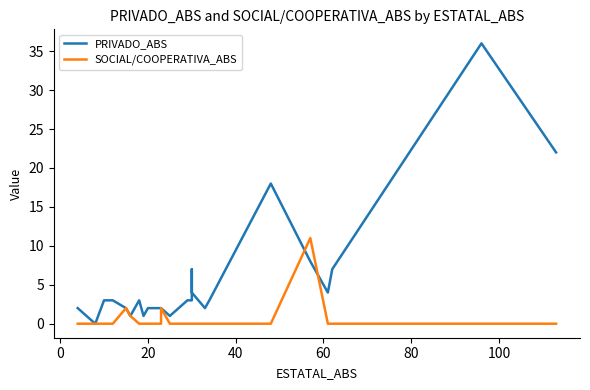

What is the difference between the maximum and second lowest values in the SOCIAL/COOPERATIVA_ABS series?

11